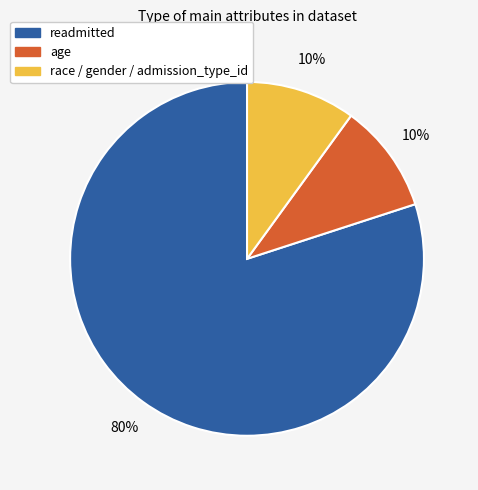

To the nearest percent, what is the difference between the largest and smallest slice percentages?

70%